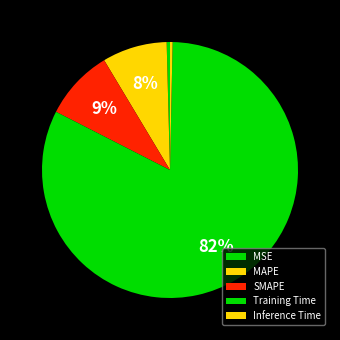

The MSE slice represents 10% of the pie. True or false?

False